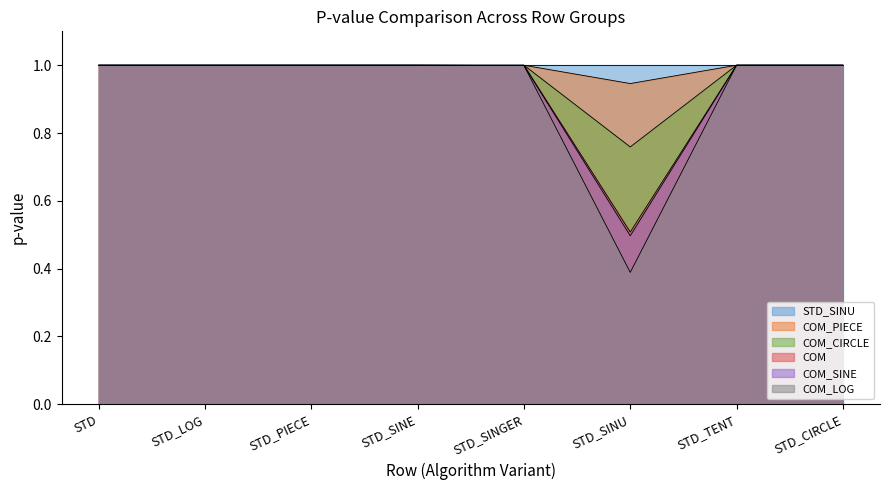

True or false: COM_SINE and COM_PIECE cross at least once.

False